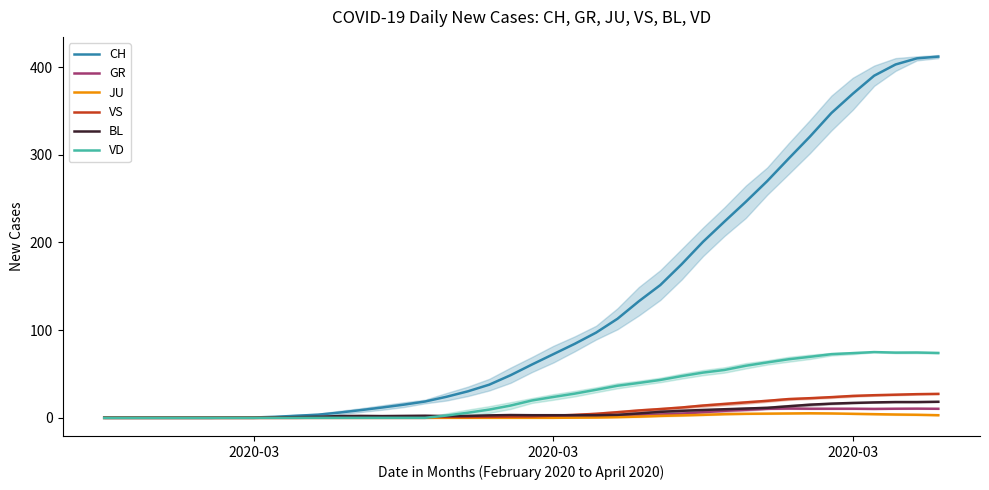

True or false: VD Moving averages has a value of -43.7 at 2020-03.

False